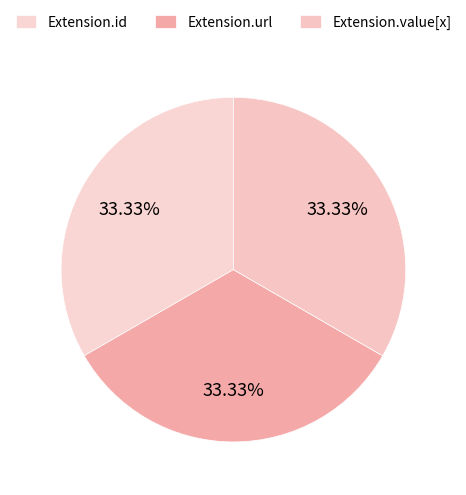

How many segments does this pie chart have?

3